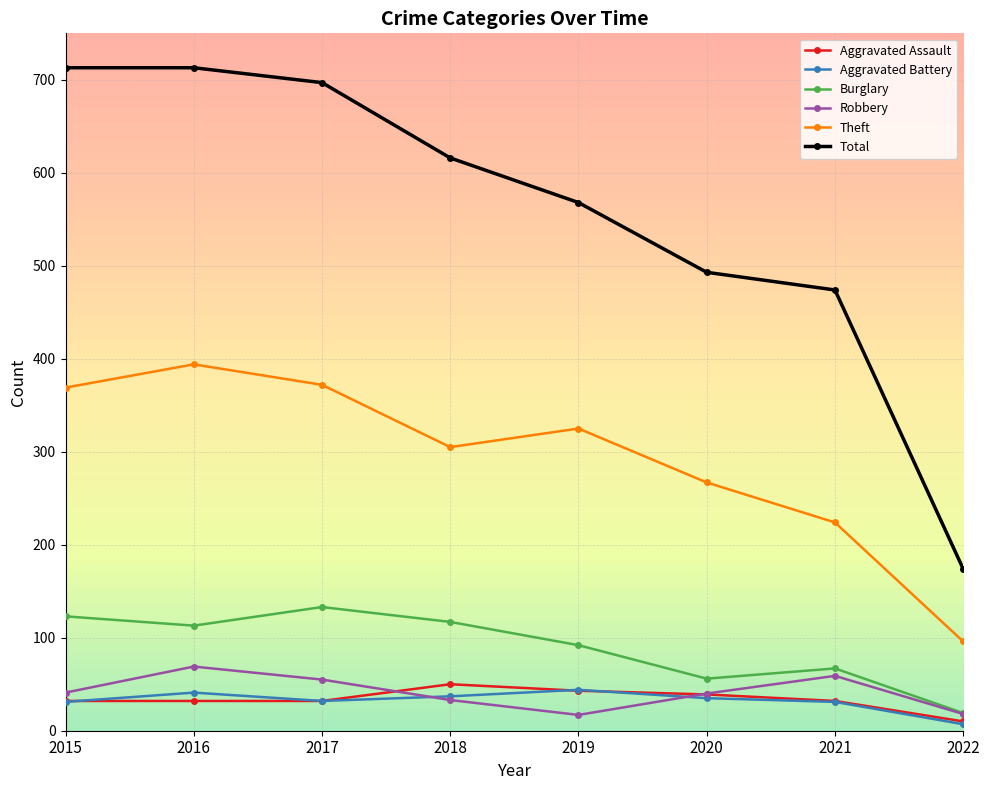

Where is Total nearest to the value 443?

2021